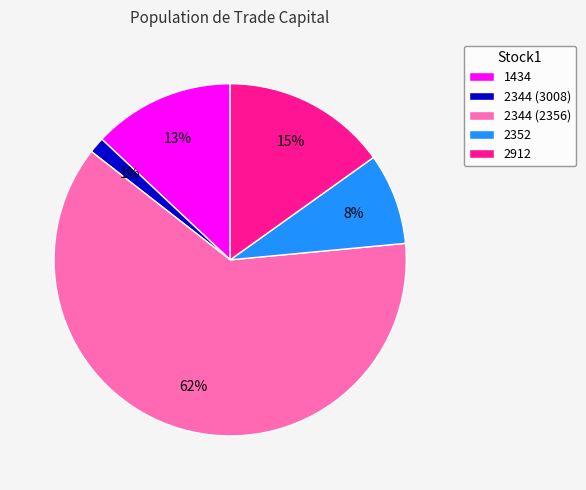

Rank the categories by value from lowest to highest.

2344 (3008), 2352, 1434, 2912, 2344 (2356)